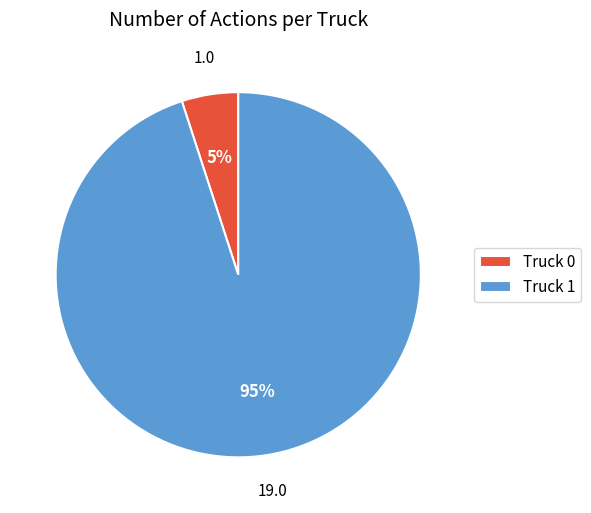

How many segments does this pie chart have?

2